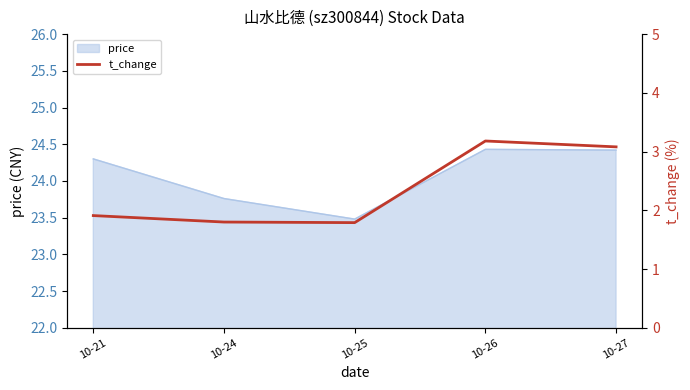

Does the chart have visible grid lines?

No